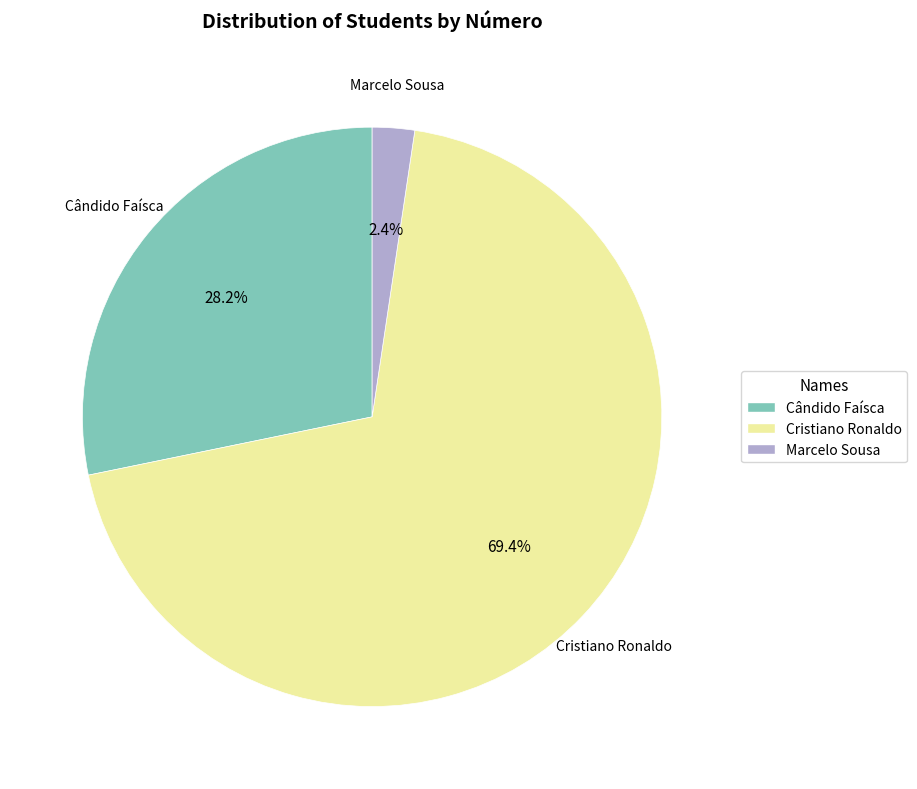

Approximately how many times larger is the value at Cândido Faísca compared to Cristiano Ronaldo?

0.4